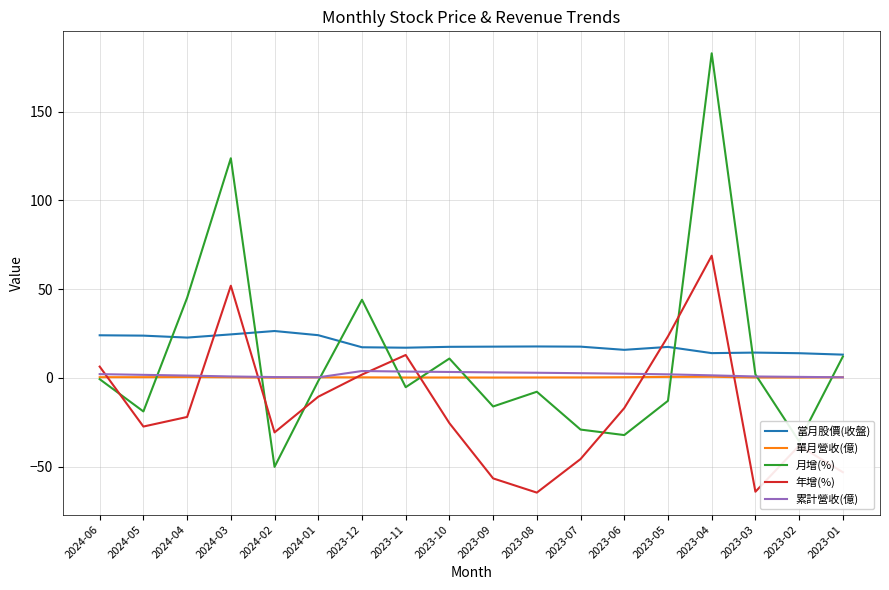

What is the difference between the highest and lowest values at 2024-02?

76.5